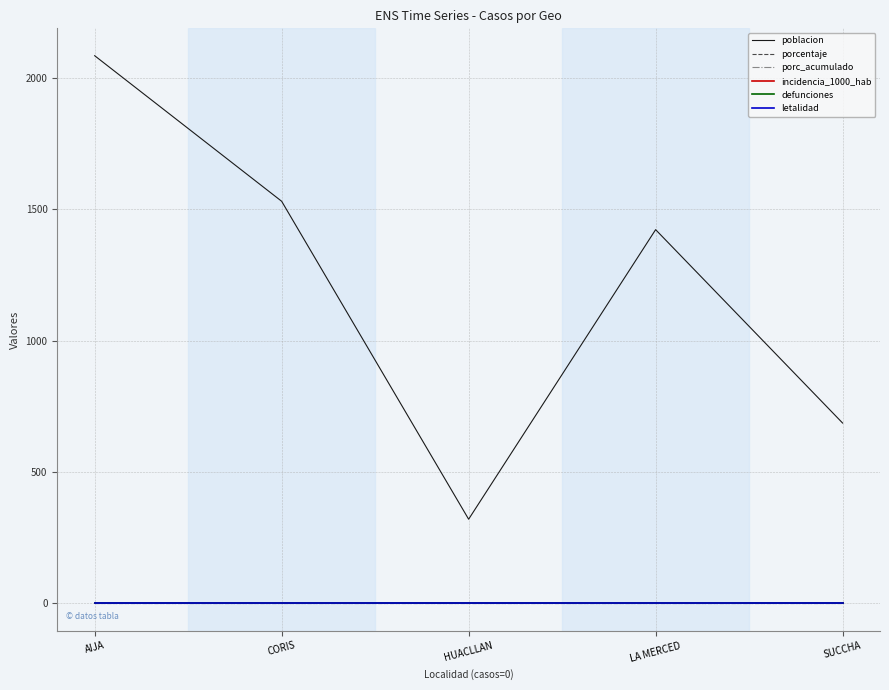

Does the chart have visible grid lines?

Yes